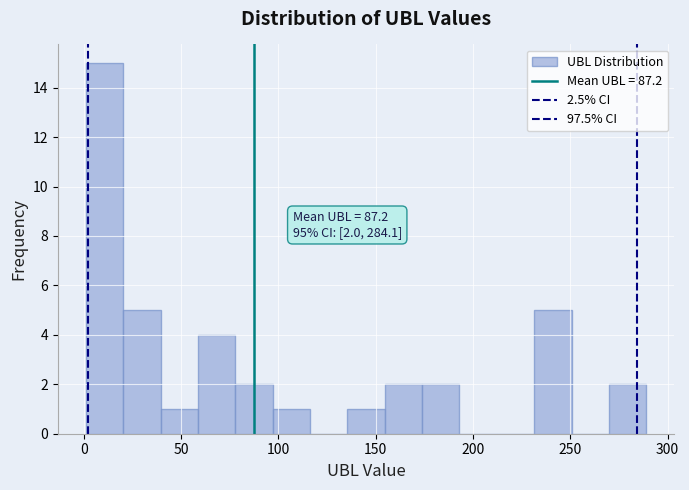

Around what value on the x-axis is the tallest bar? Give the approximate position of its centre, as read against the axis.

10